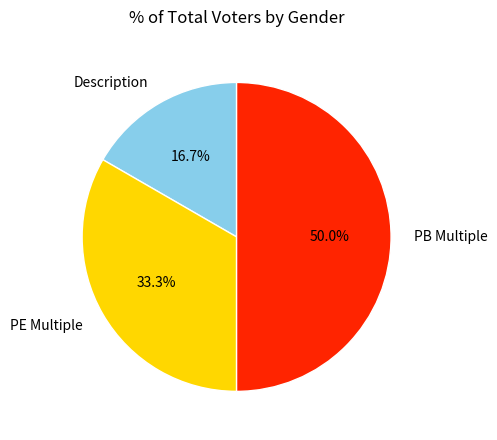

Does Description represent more than half of the total?

No